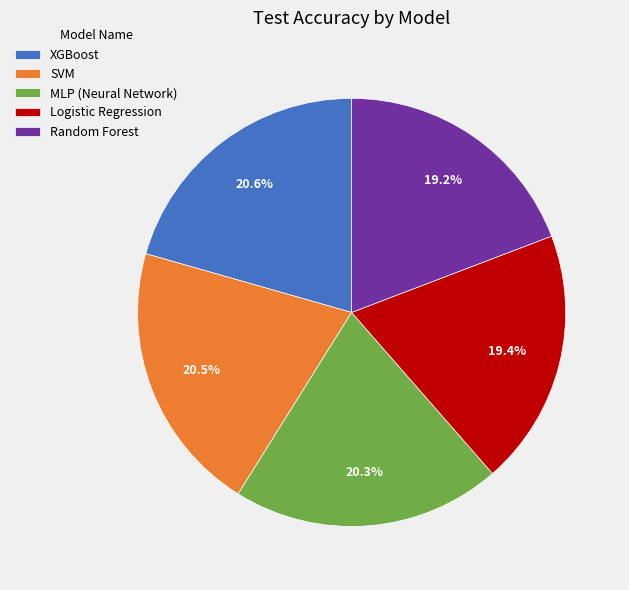

Does MLP (Neural Network) represent more than half of the total?

No